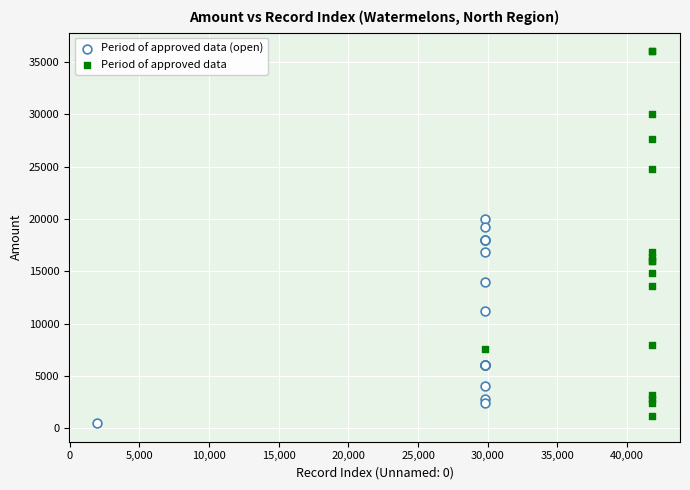

Which series has the widest spread of Y values?

Period of approved data